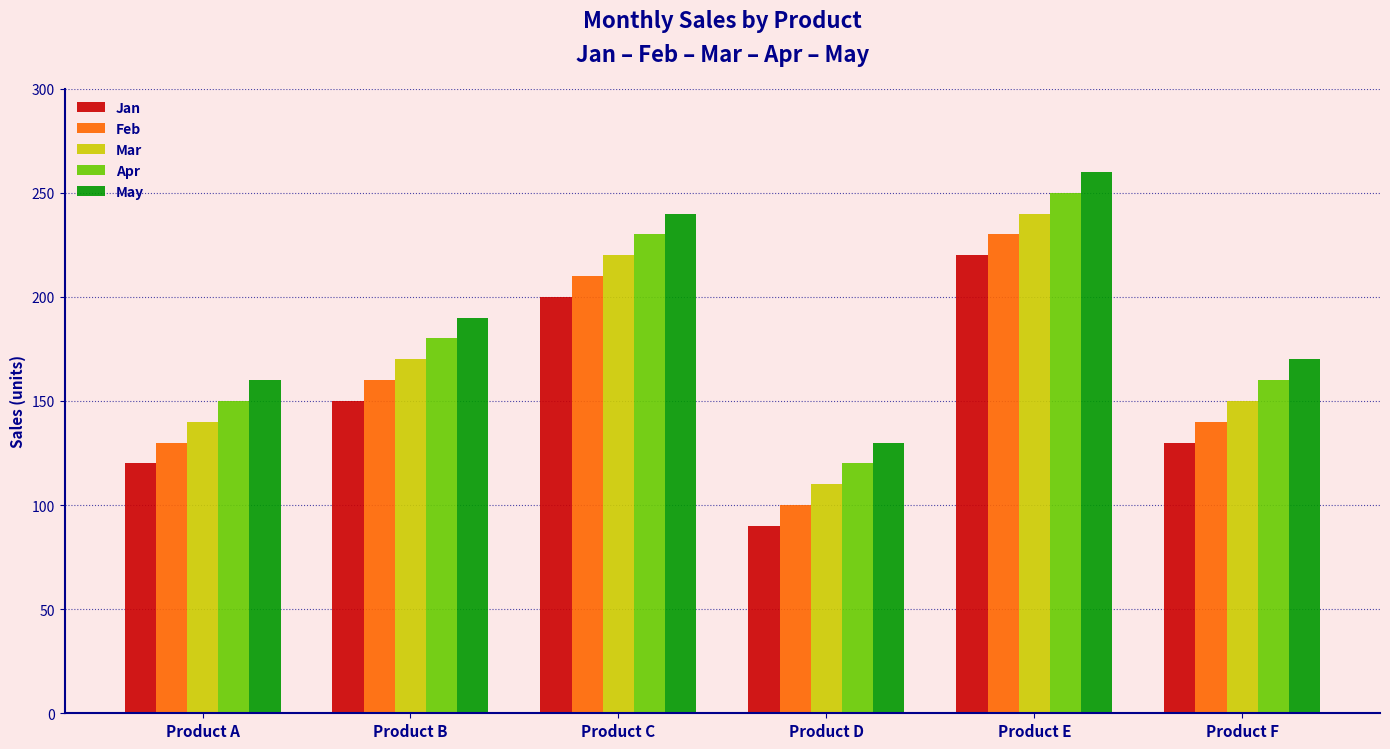

Does the chart contain any negative values?

No